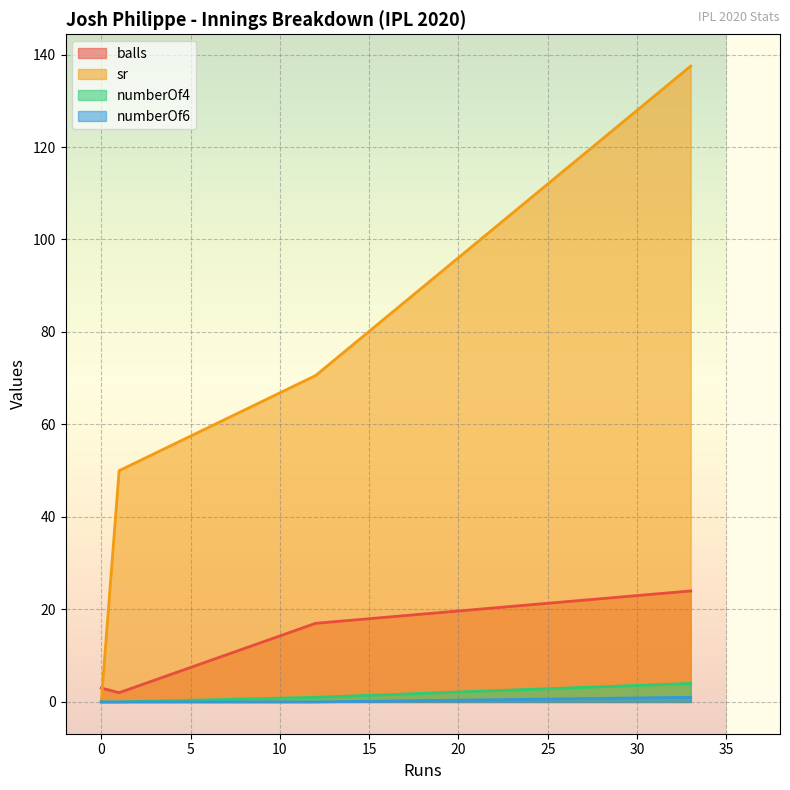

Is the value of numberOf4 at 33 greater than the value of numberOf6 at 0?

Yes